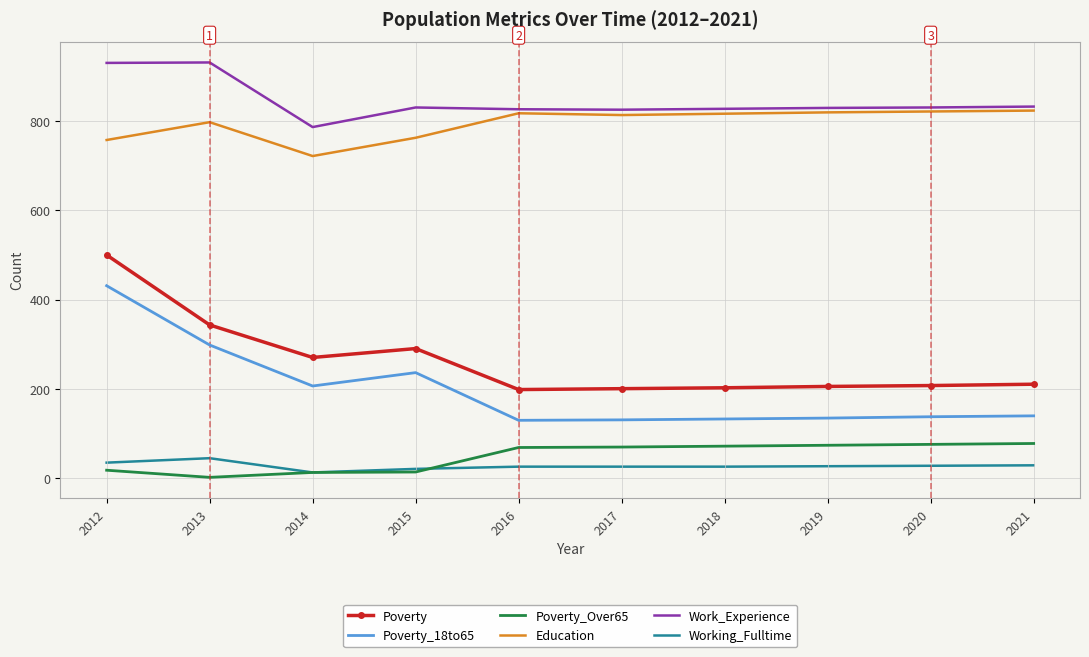

True or false: Poverty_Over65 has a value of 37 at 2019.

False